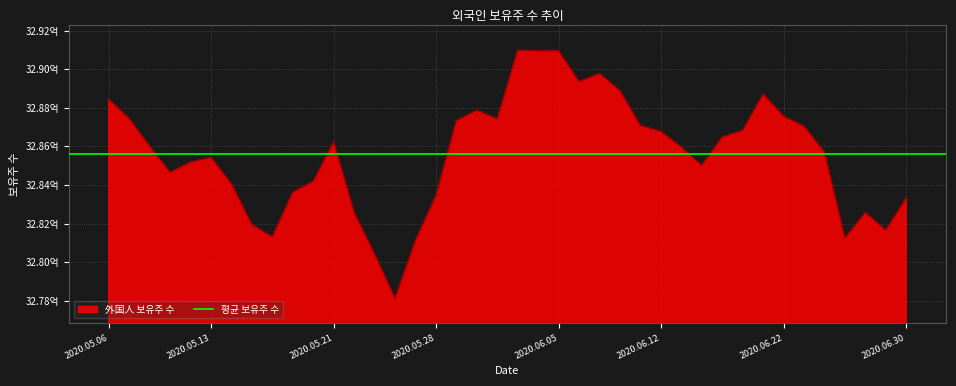

How many data points does each series have?

40